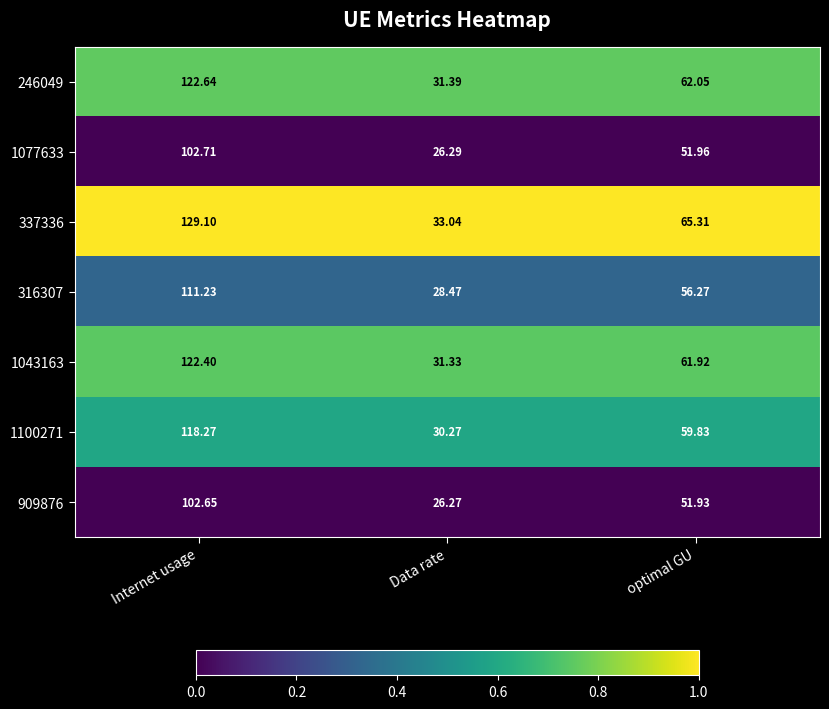

At which label is 316307 closest to 69?

optimal GU